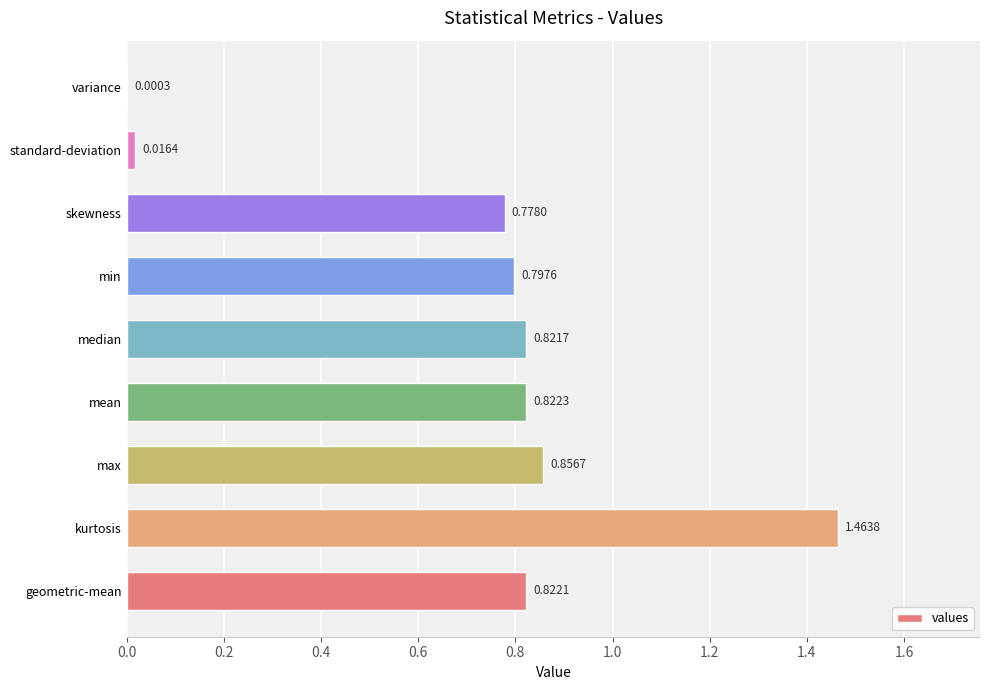

Which label corresponds to the largest value in the chart?

kurtosis